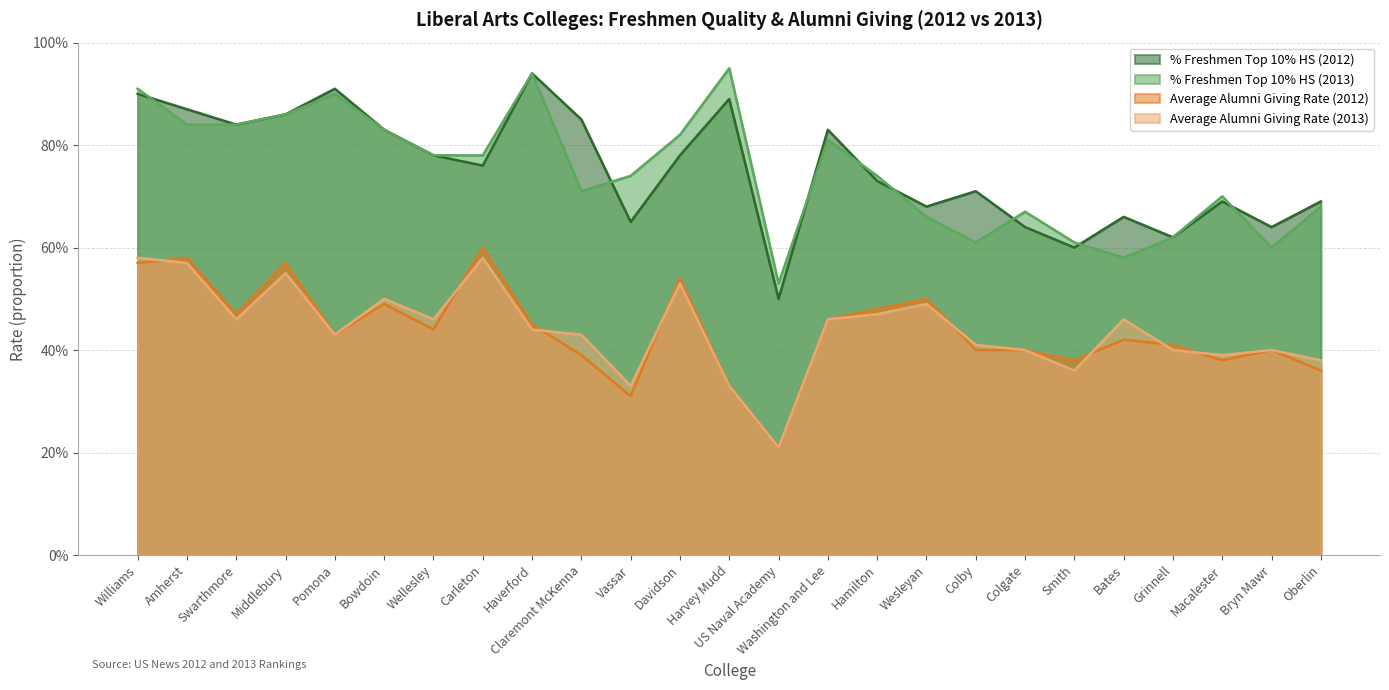

How many lines are shown in the chart?

4